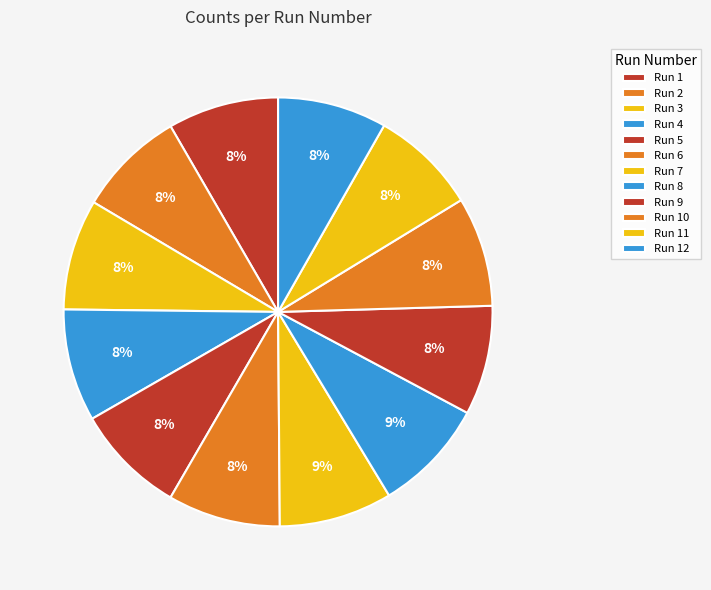

Count the number of slices in the pie.

12